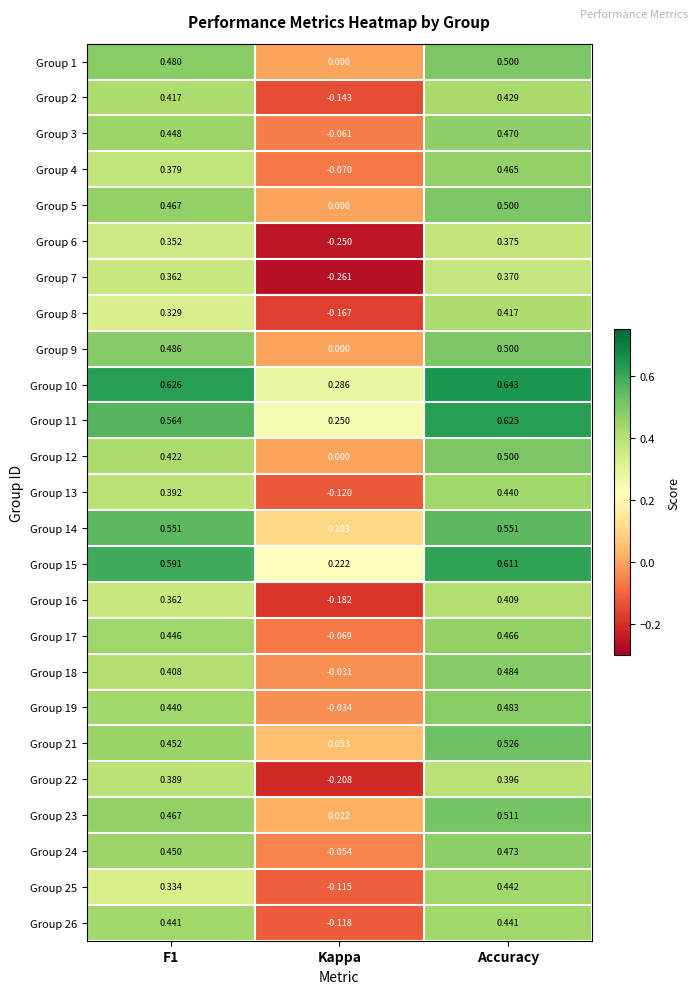

Is the value of Group 26 at Kappa greater than the value of Group 25 at F1?

No